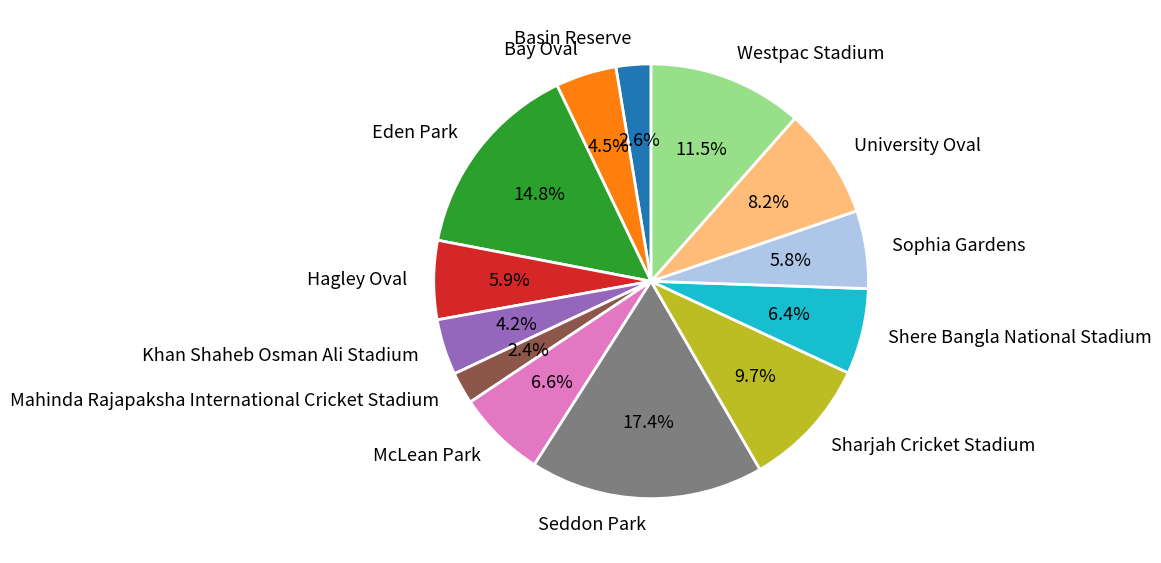

Which has a higher value, Sophia Gardens or Westpac Stadium?

Westpac Stadium